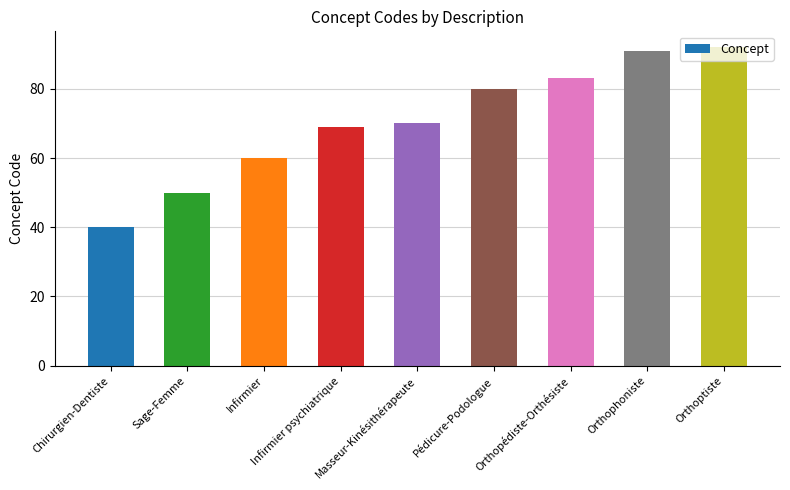

What is the change in value from Infirmier to Orthopédiste-Orthésiste?

+23